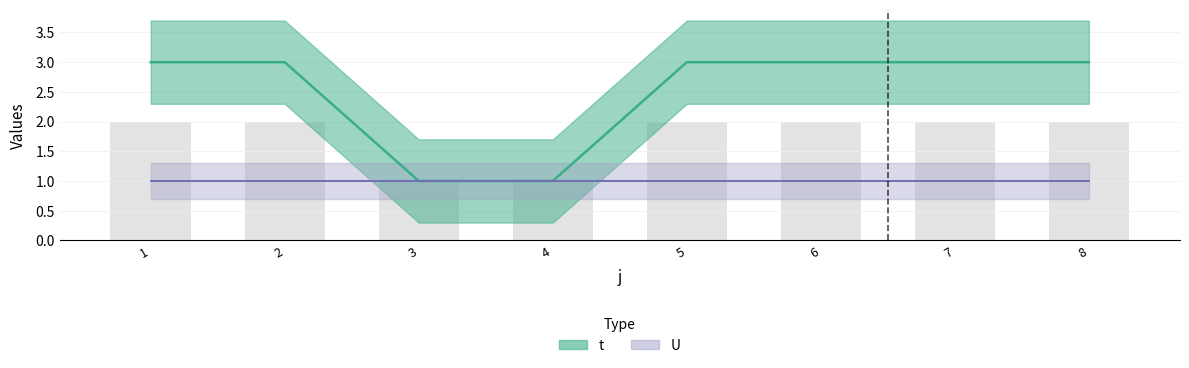

Read the value at 7.

3